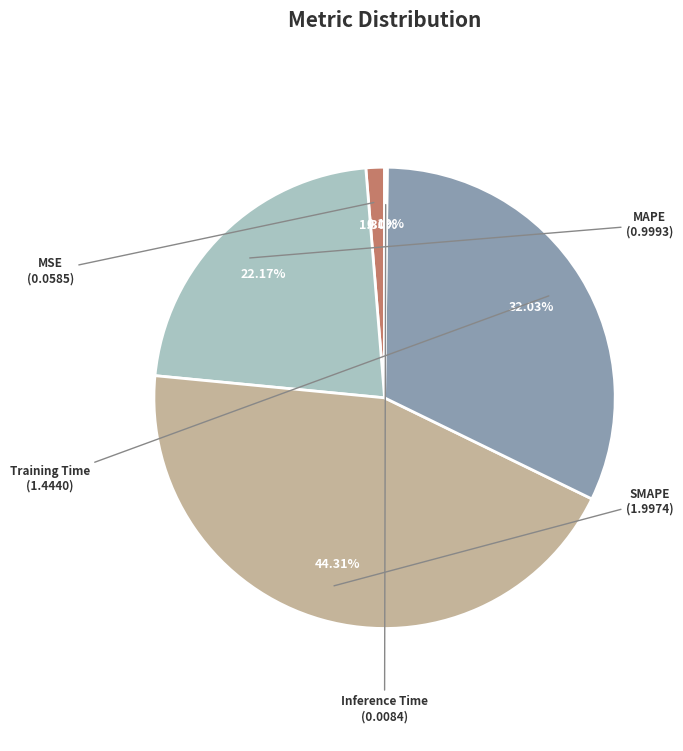

To the nearest percent, what is the average slice percentage?

20%